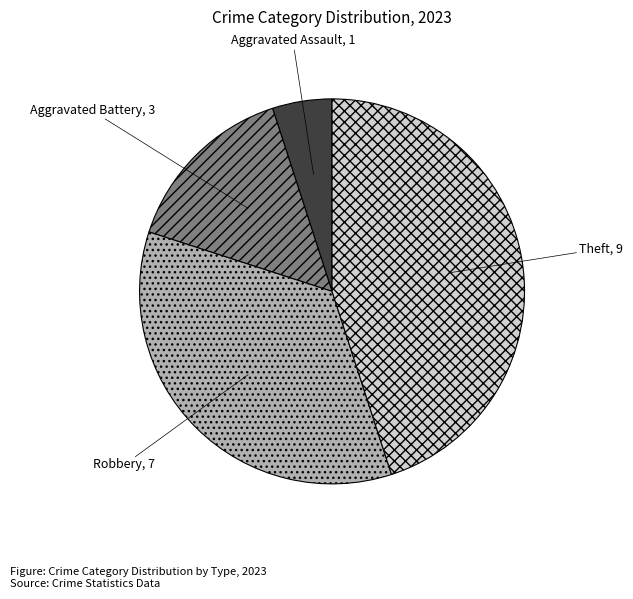

Is there a majority slice in this chart?

No